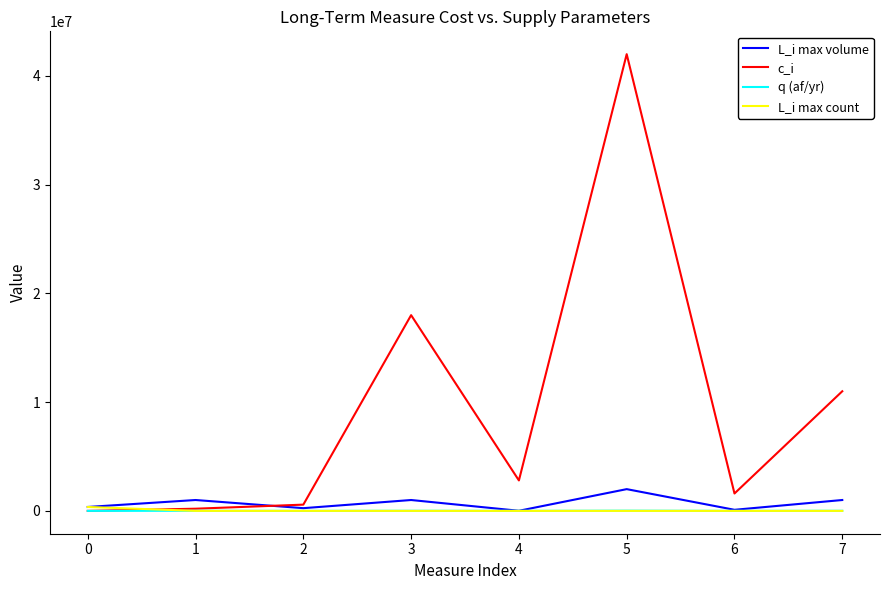

Which series has the widest spread of values?

c_i